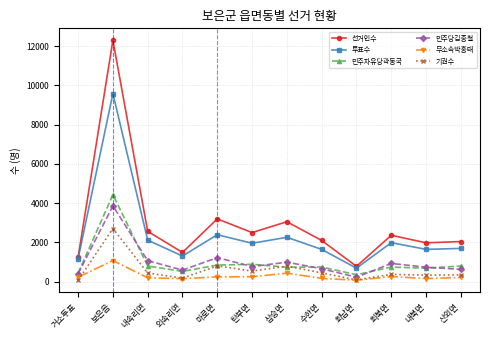

List the series in order of their peak value, lowest first.

무소속박홍태, 기권수, 민주당김종철, 민주자유당곽동국, 투표수, 선거인수